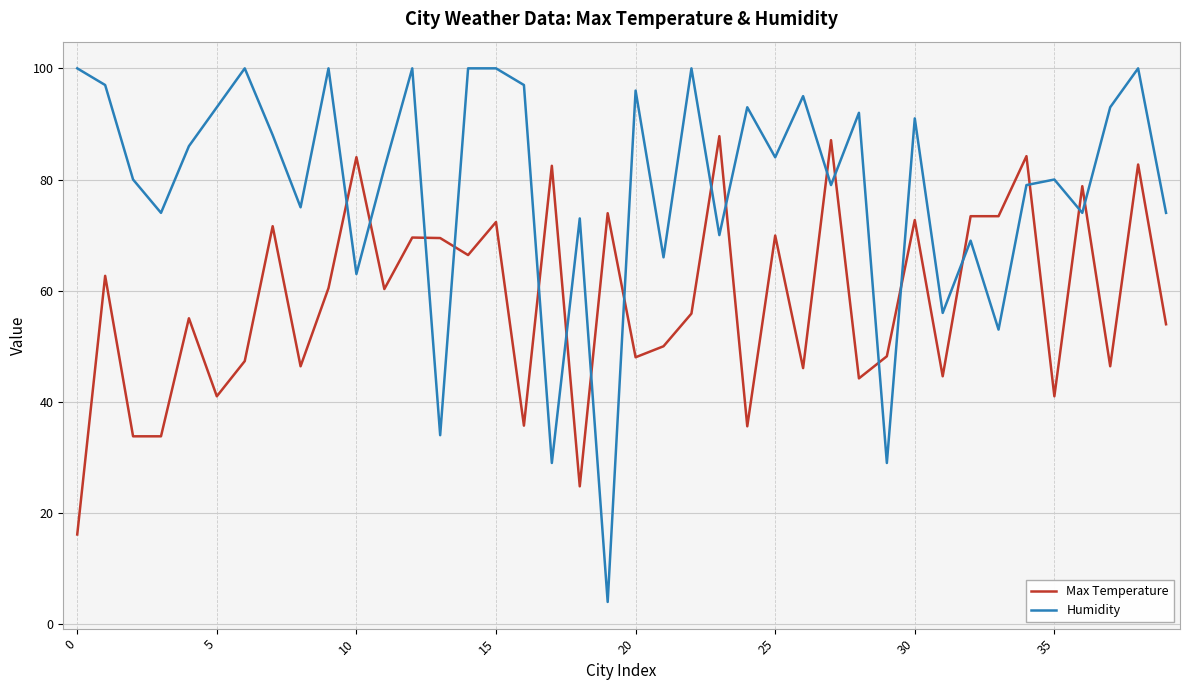

Does the chart display data point markers on the line(s)?

No